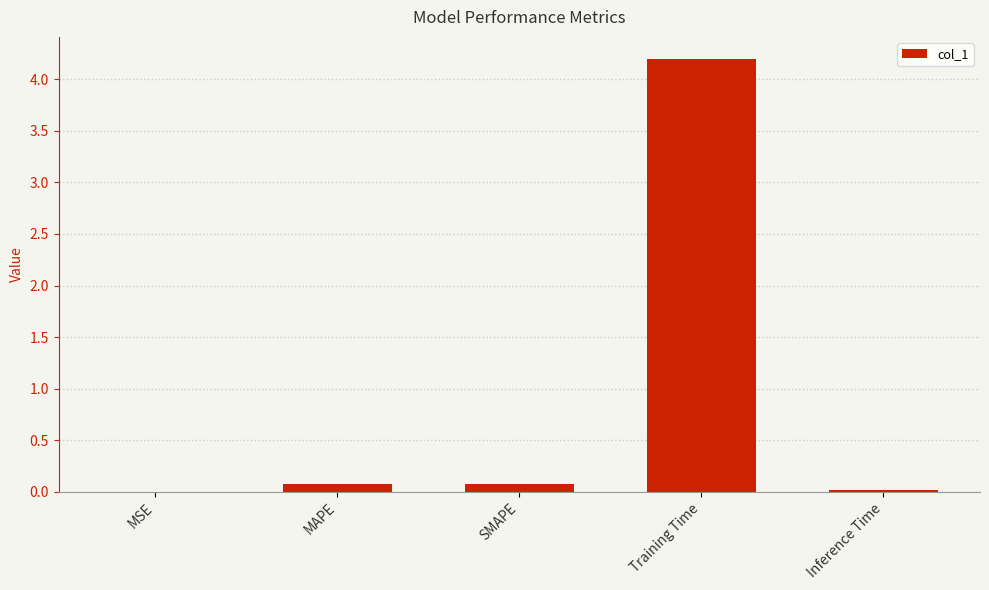

Are the bars grouped side by side (vs. stacked)?

No